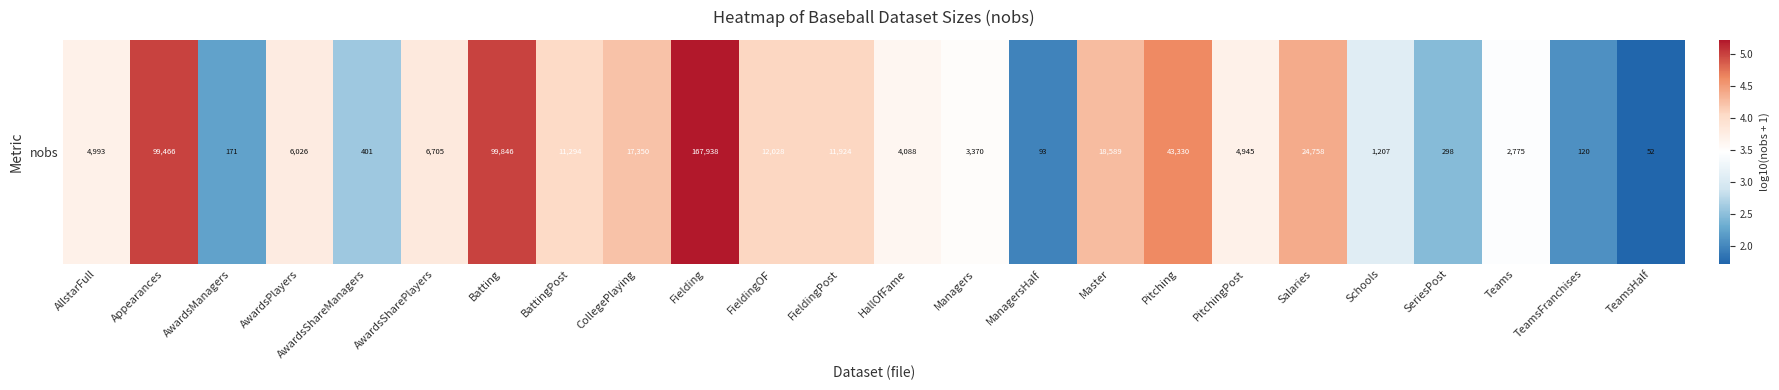

How many series are shown in this chart?

1